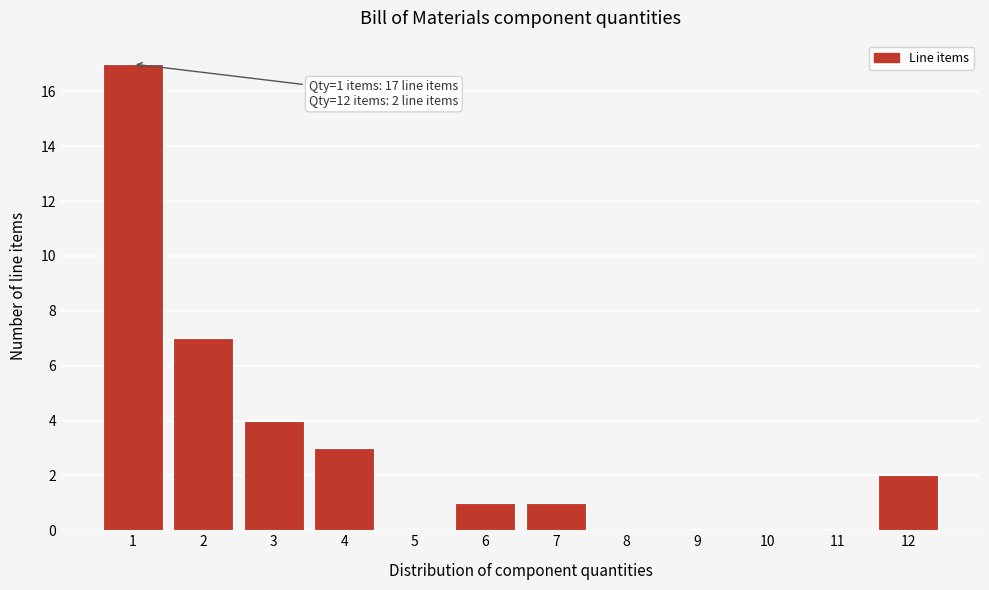

Reading left to right, transcribe all the data shown in this chart.

1=17	2=7	3=4	4=3	5=0	6=1	7=1	8=0	9=0	10=0	11=0	12=2